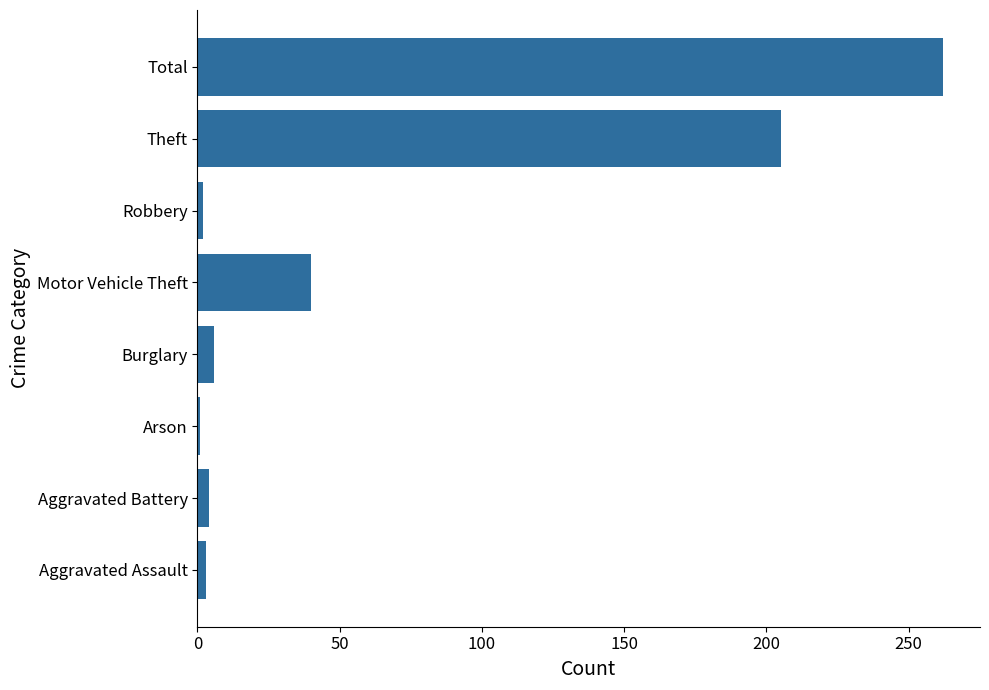

Approximately how many times larger is the value at Motor Vehicle Theft compared to Theft?

0.2